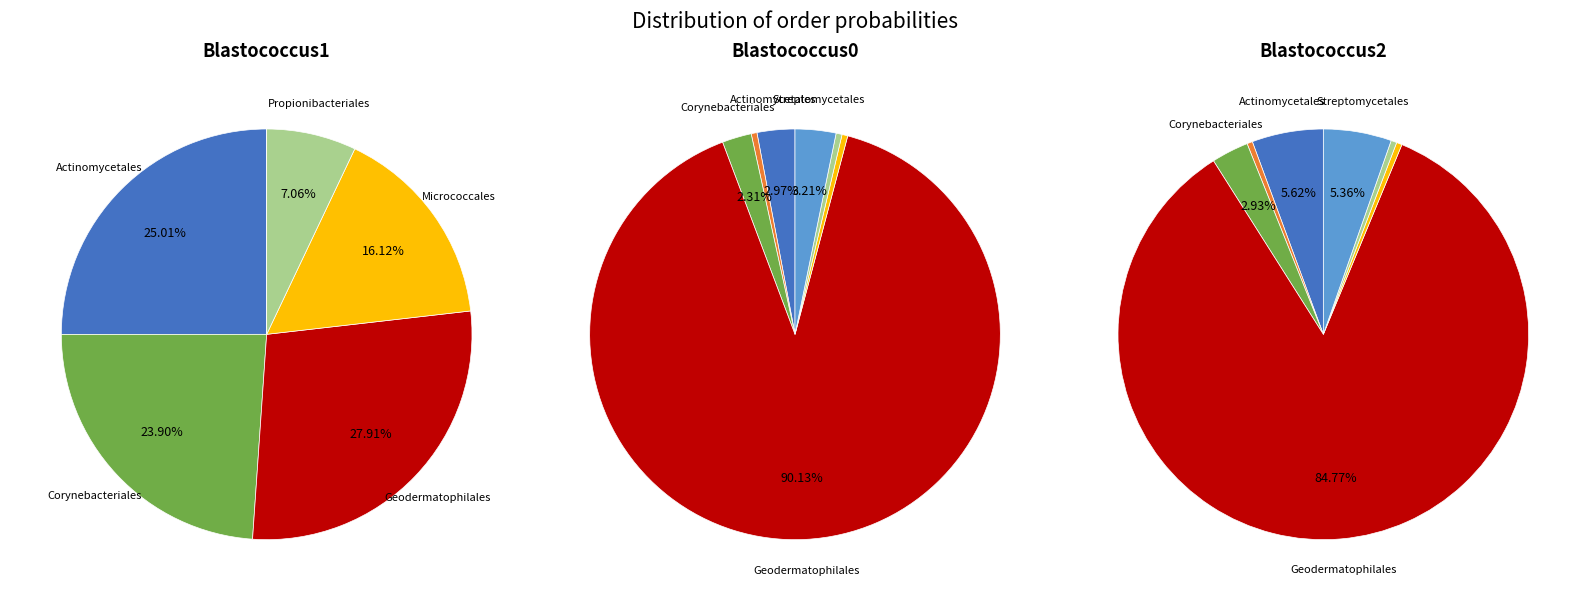

The o__Geodermatophilales slice represents 98% of the pie. True or false?

False